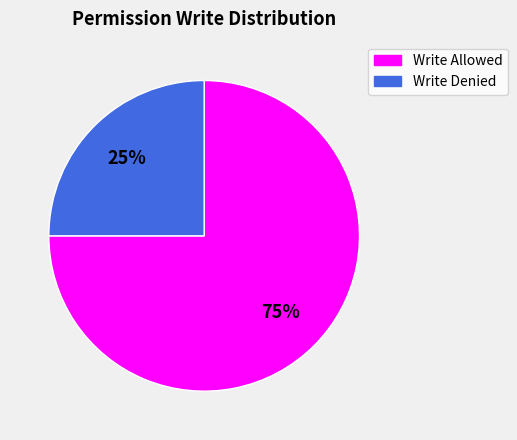

Rank the categories by value from highest to lowest.

Write Allowed, Write Denied